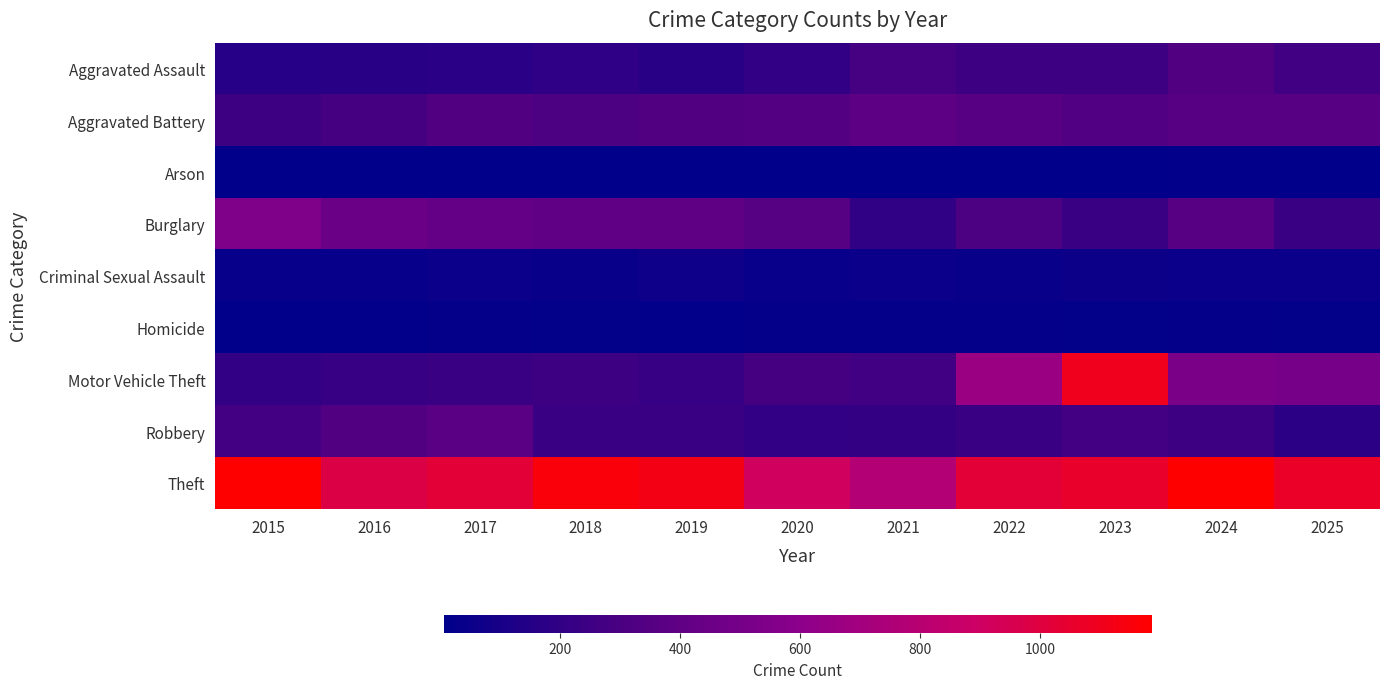

What is the minimum value shown in the chart?

6